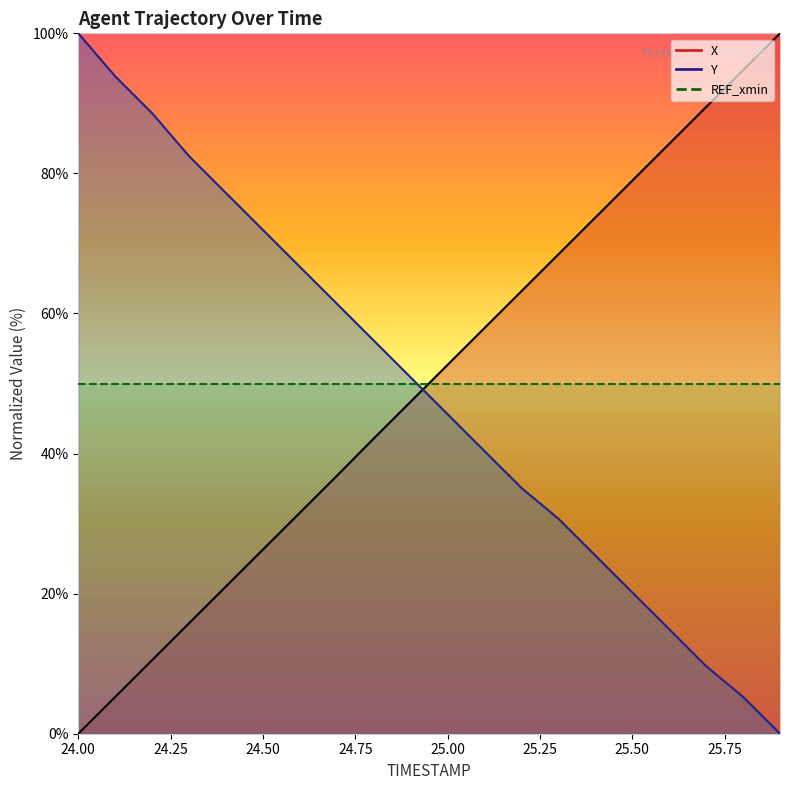

Which category has the lowest value in the Y series?

25.9